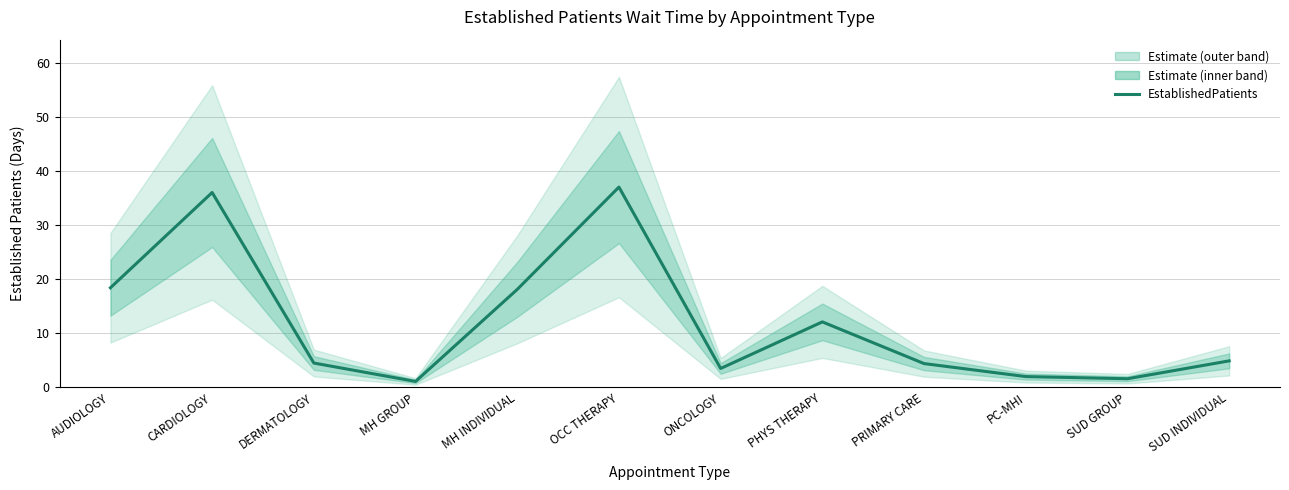

Count the number of categories in the chart.

12